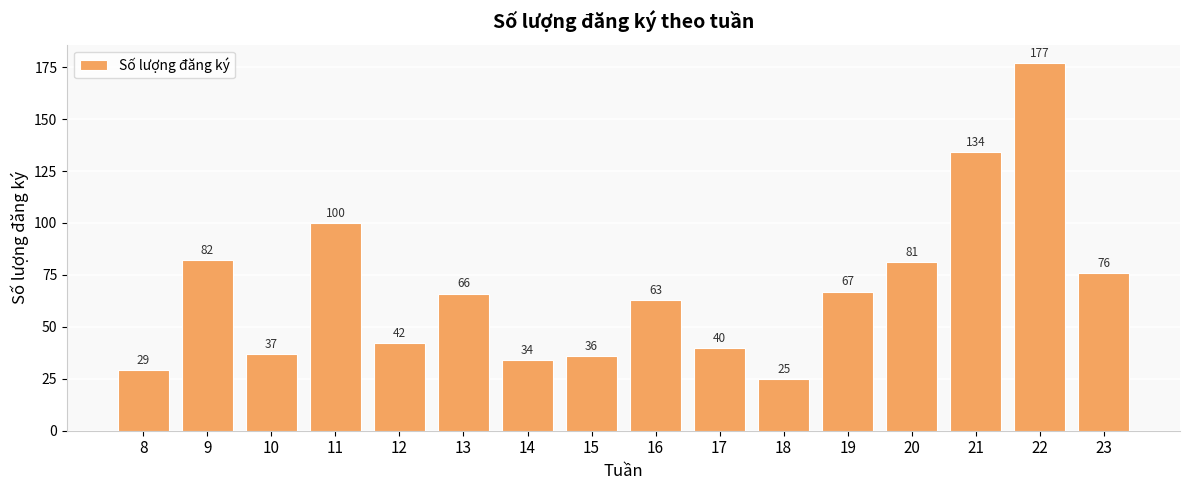

The value at 8 is 29. True or false?

True